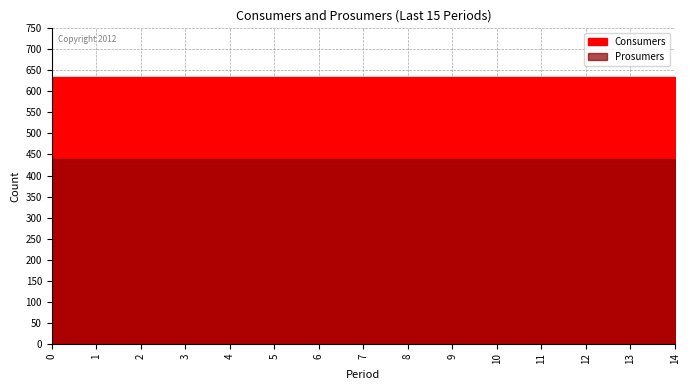

True or false: Consumers and Prosumers intersect in this chart.

False